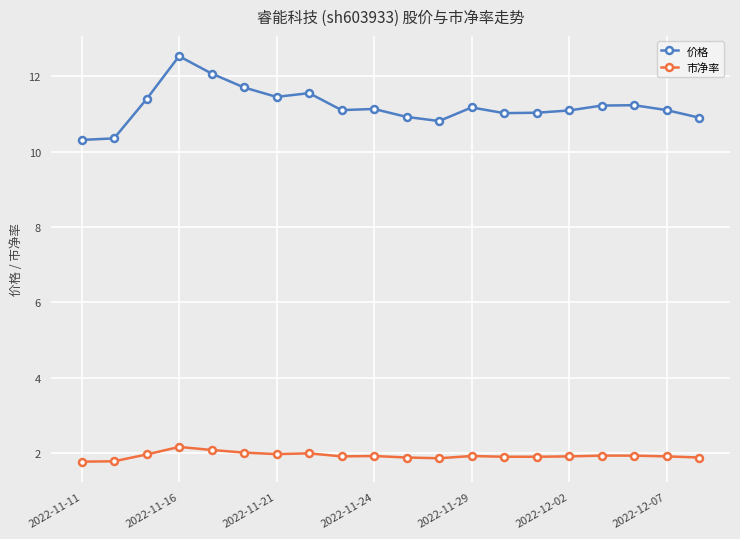

What is the smallest value displayed?

1.8